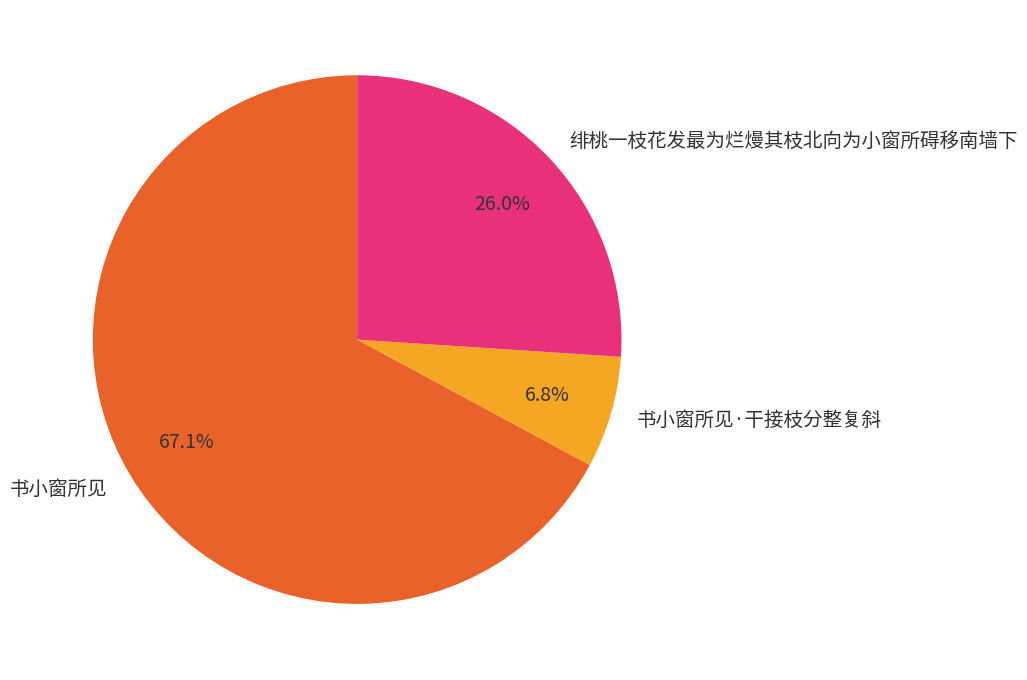

To the nearest percent, what is the average slice percentage?

33%